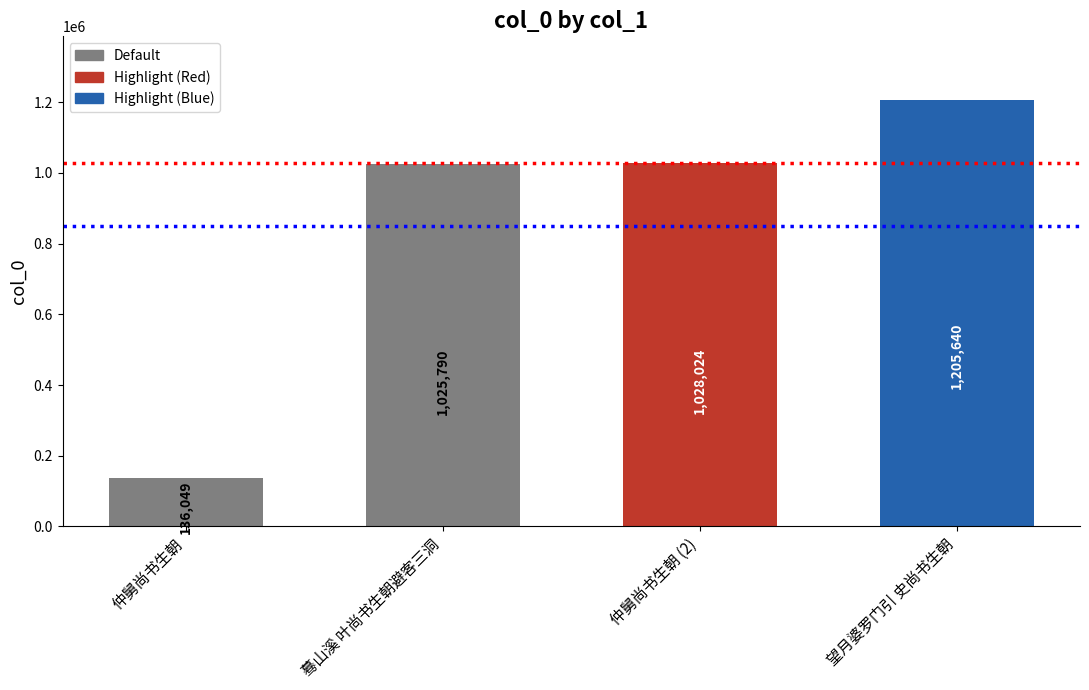

What is the minimum value shown in the chart?

136049